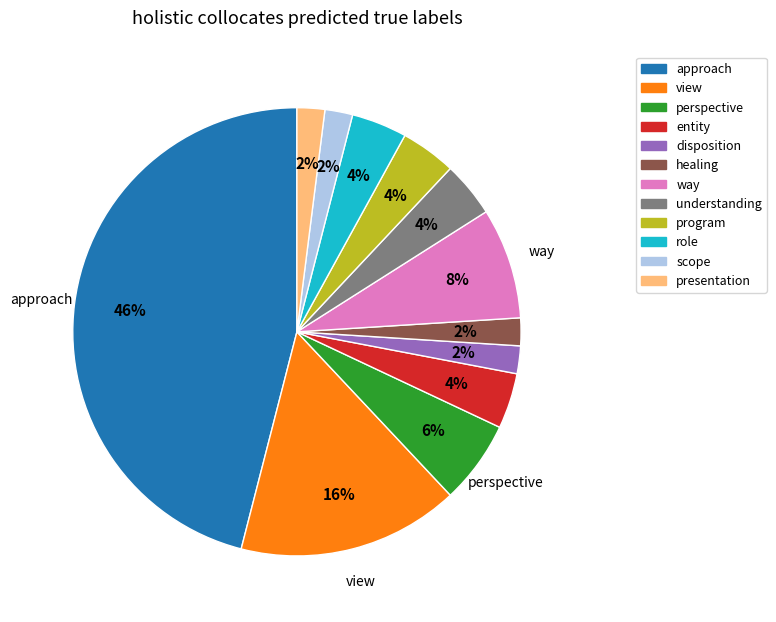

How many segments does this pie chart have?

12